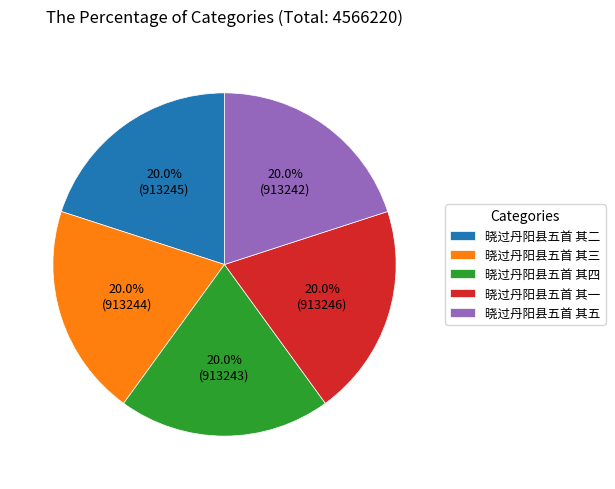

Is there a majority slice in this chart?

No